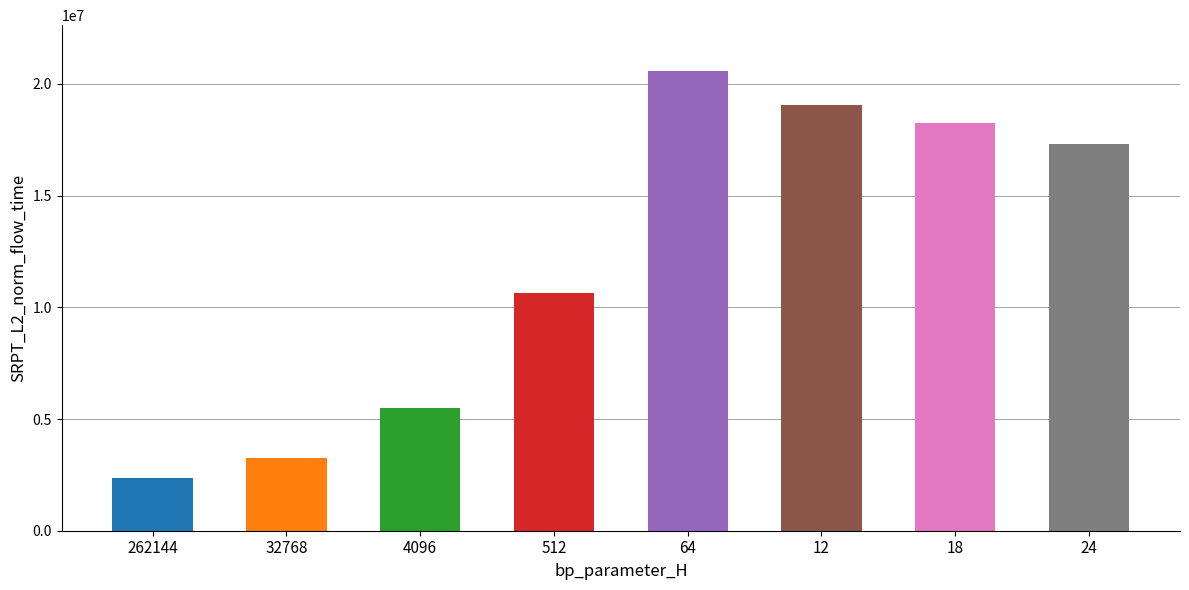

Reading right to left, list all the values displayed in this chart.

24=17291103.2	18=18258086.1	12=19060565.6	64=20572626.9	512=10627578.7	4096=5500614.6	32768=3276504.7	262144=2379905.6